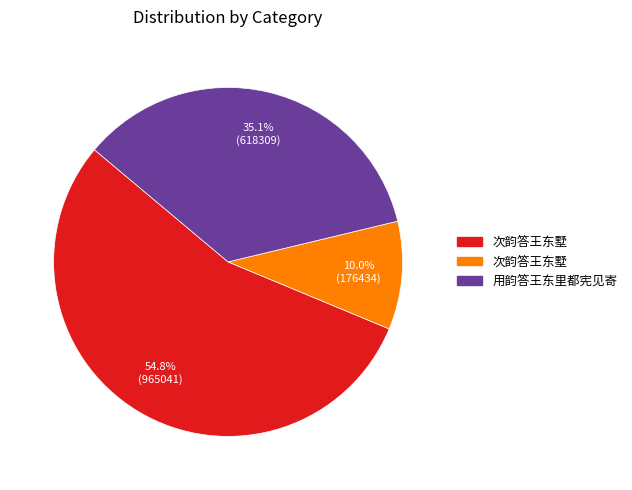

How many slices are in this pie chart?

3